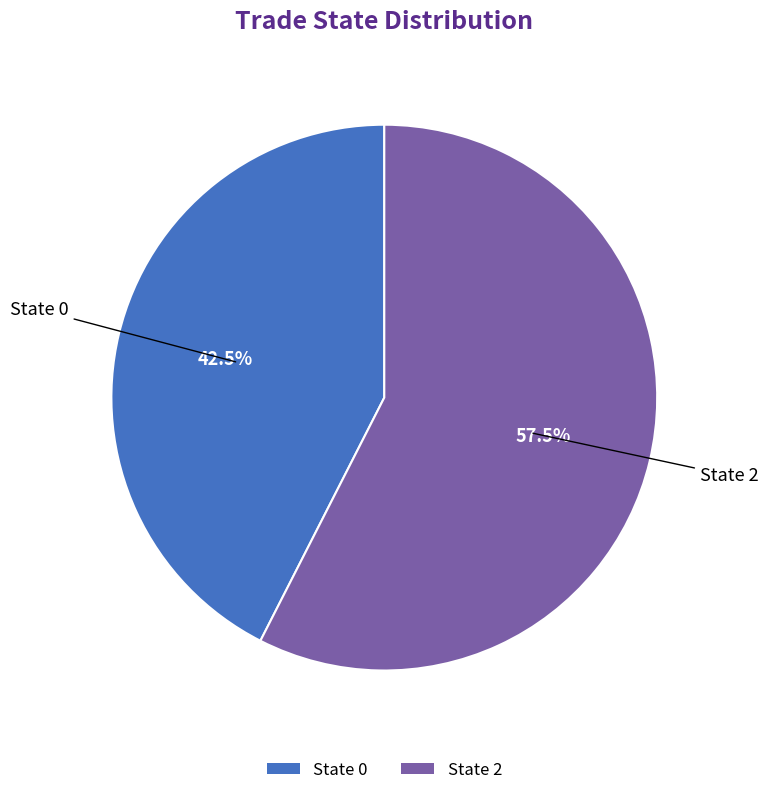

Approximately how many times larger is the value at State 0 compared to State 2?

0.7